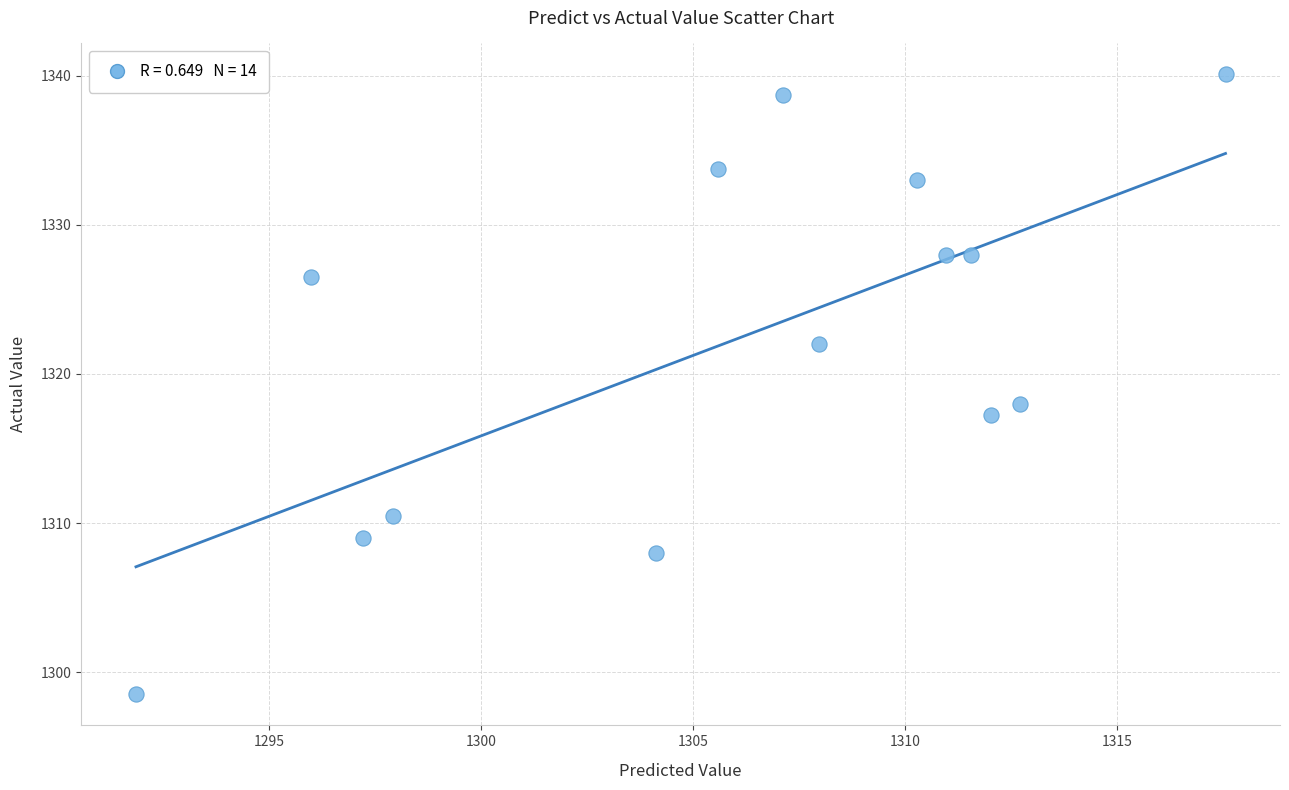

What Y value in the scatter plot is closest to 1319?

1318.0